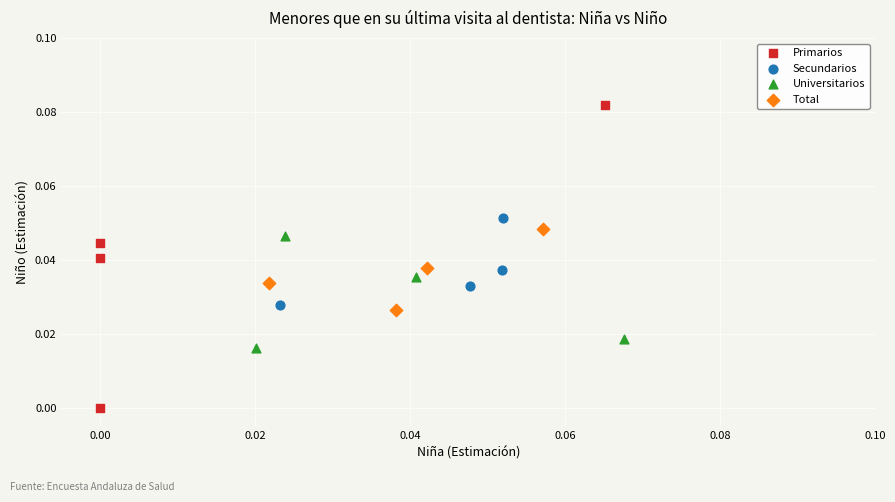

Which series has the largest Y range (max minus min)?

Primarios